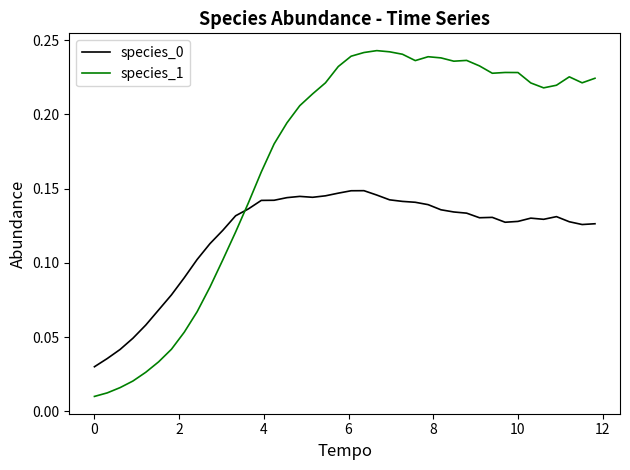

Which series ends up on top after the final intersection of species_1 and species_0?

species_1